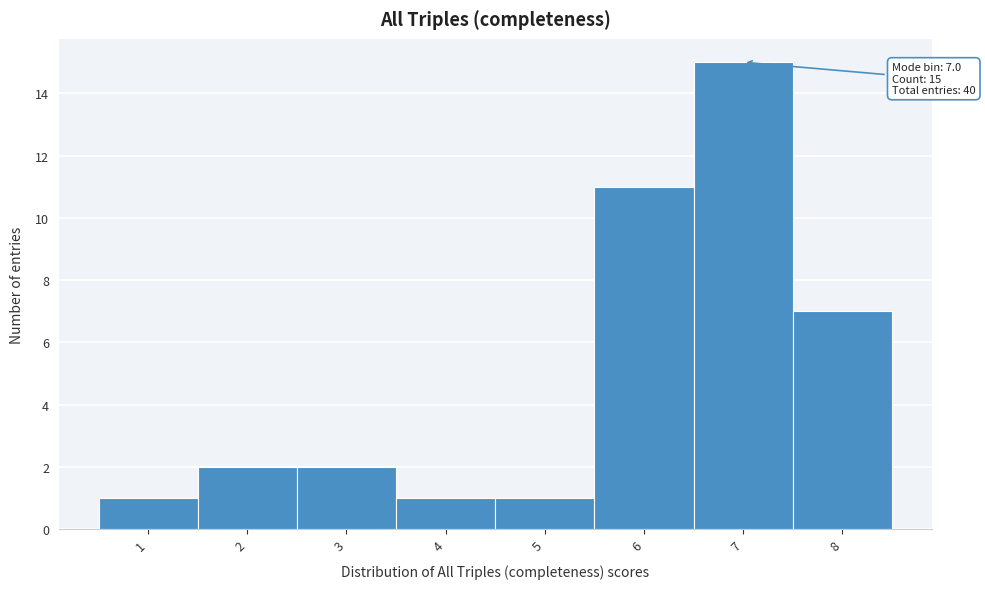

Which range on the x-axis has the tallest bar?

6.5 to 7.5